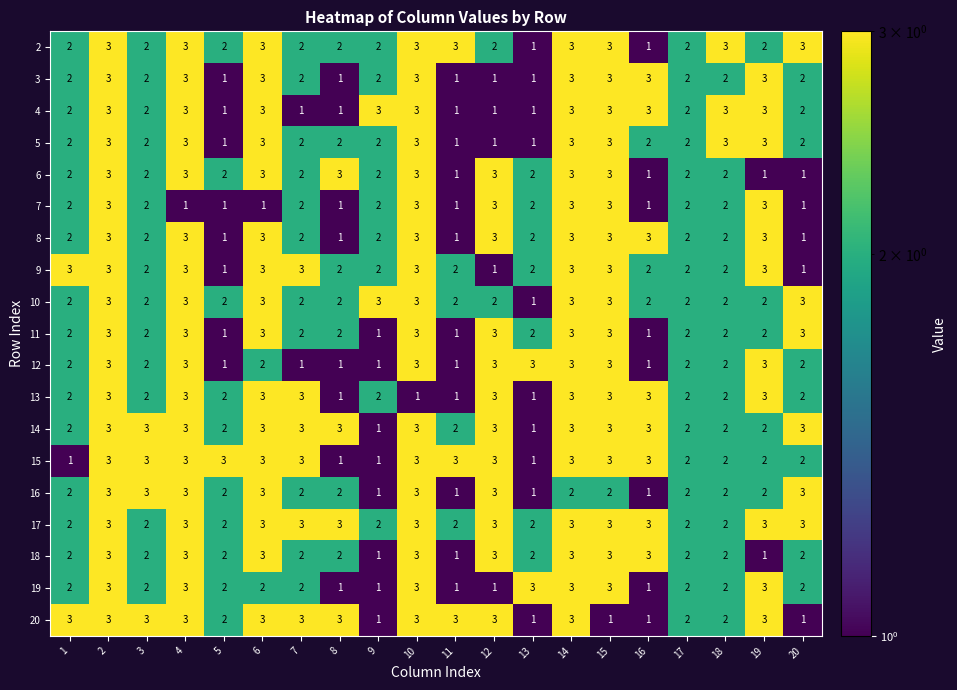

Which series has the largest total across all categories?

17